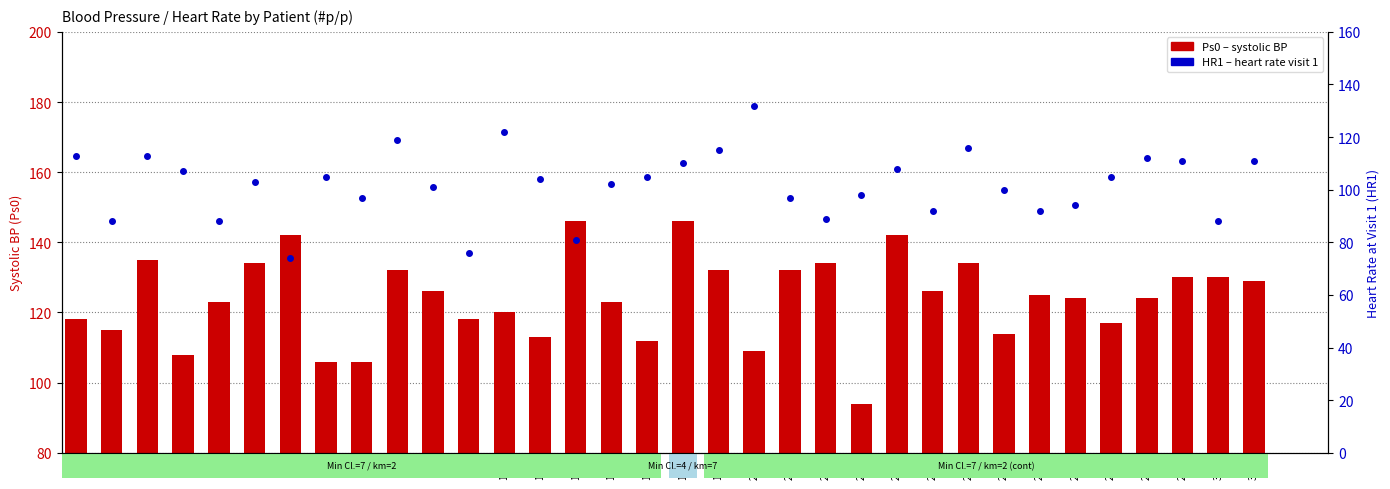

What is the total value across all series at 23?

215